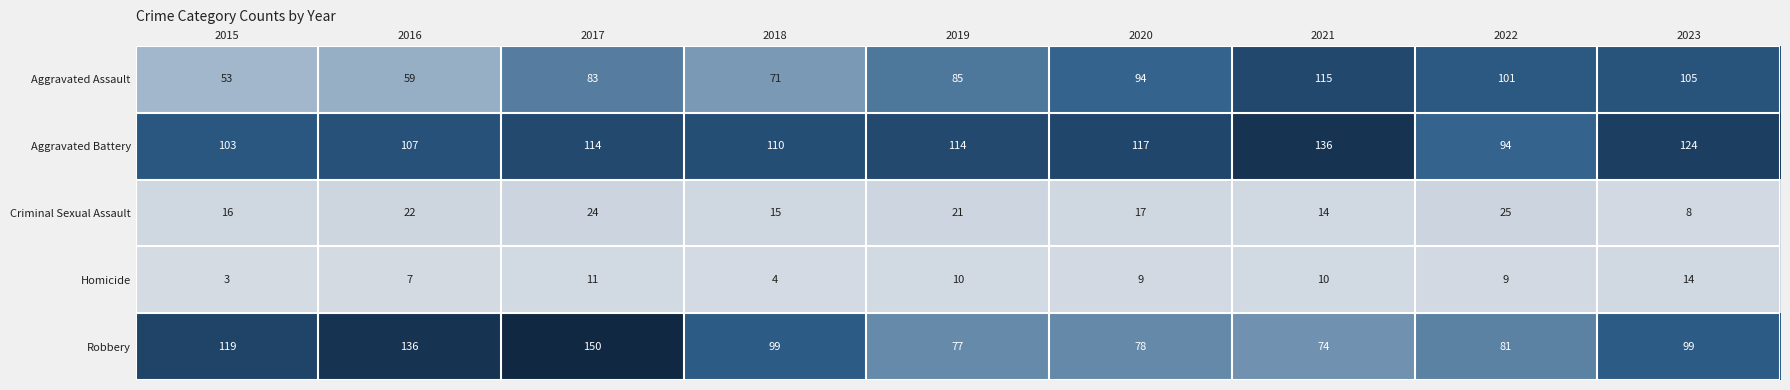

Rank the series by their maximum value, from lowest to highest.

Homicide, Criminal Sexual Assault, Aggravated Assault, Aggravated Battery, Robbery